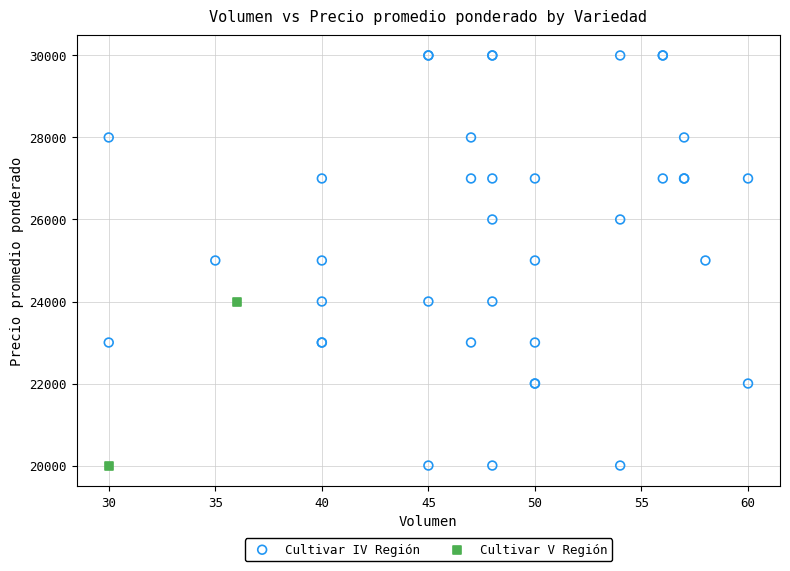

What are all the series names shown in the legend?

Cultivar IV Región, Cultivar V Región